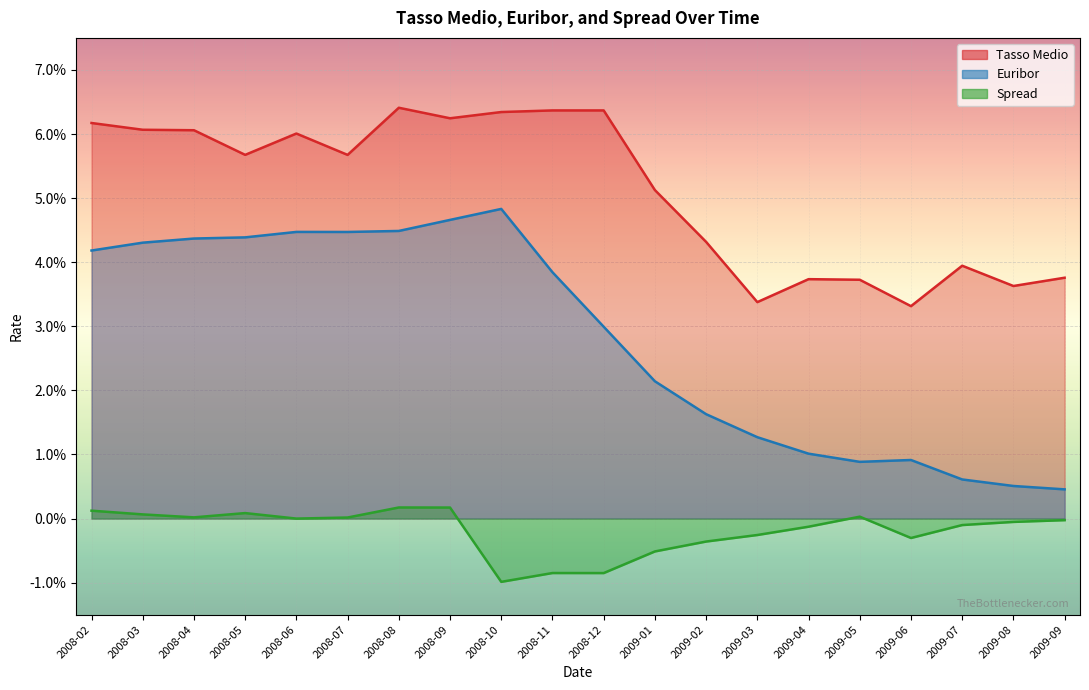

Is the value of Euribor at 2009-04 greater than the value of Spread at 2008-06?

Yes